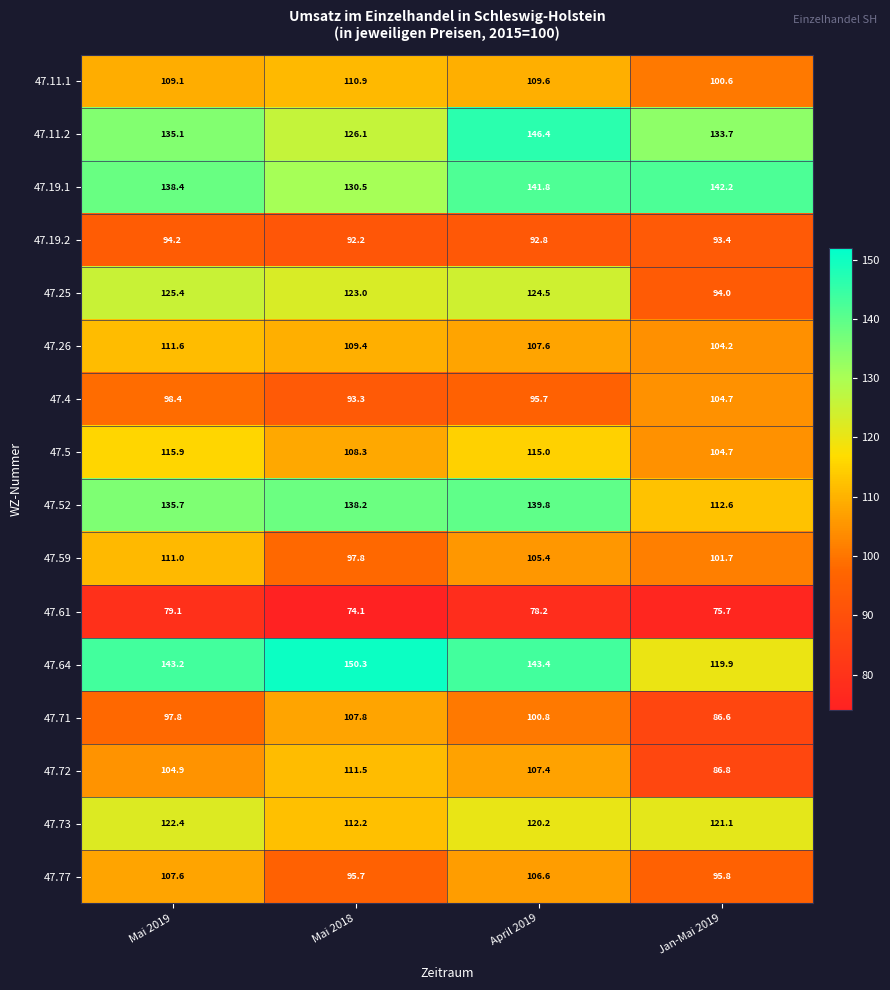

At how many categories does at least one series exceed 75?

4